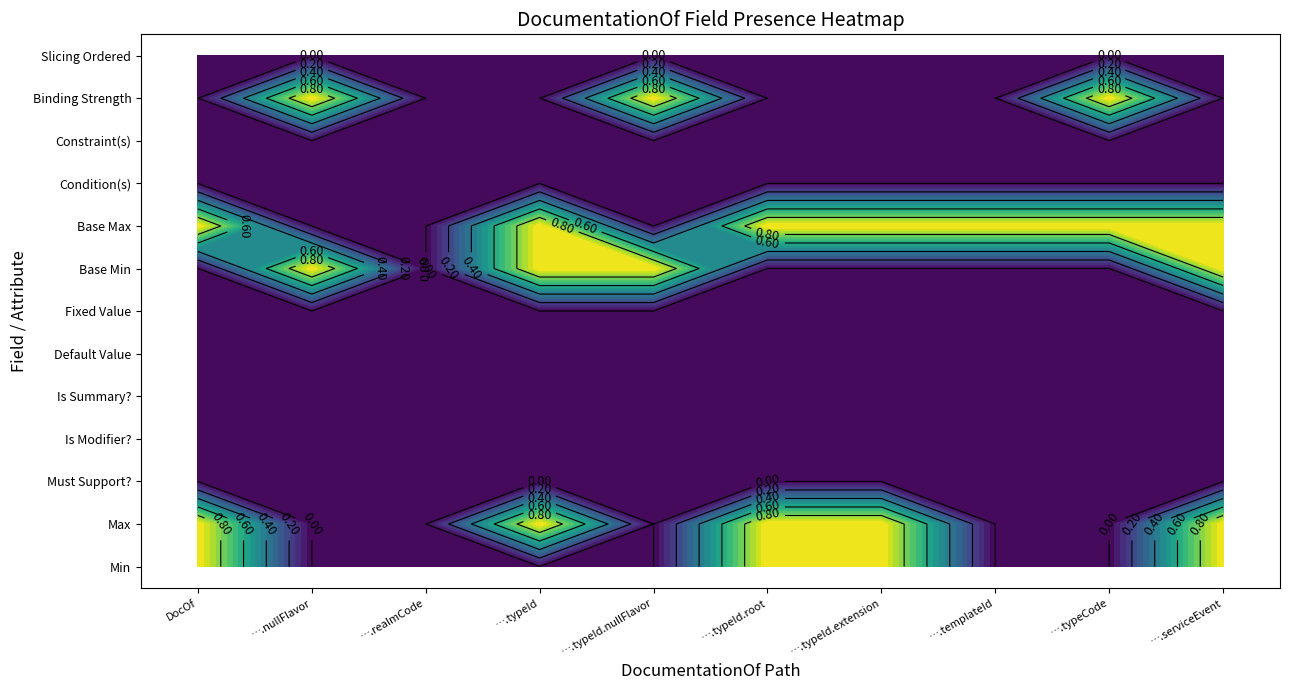

What is the maximum value for DocumentationOf.typeId.extension?

1